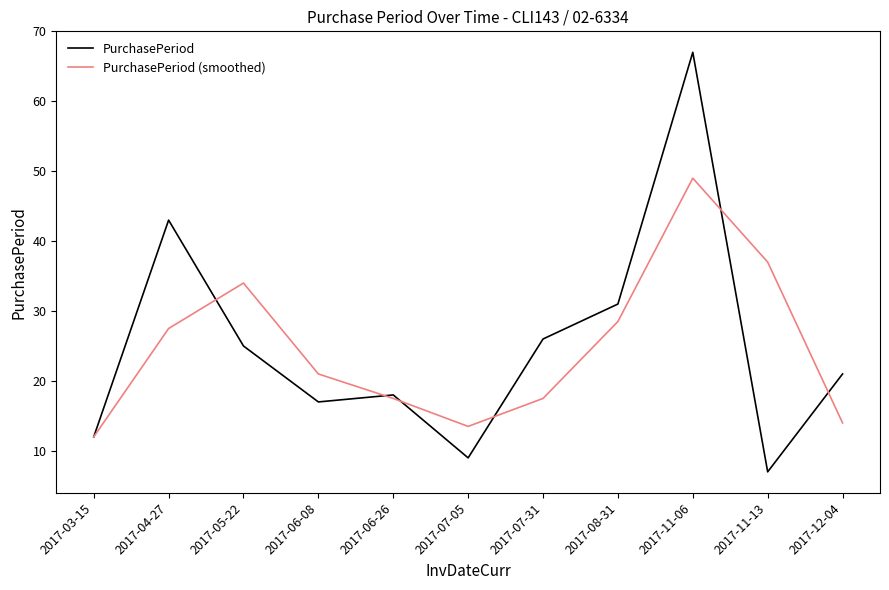

Reading left to right, list all the values displayed in this chart.

PurchasePeriod: 12.0	43.0	25.0	17.0	18.0	9.0	26.0	31.0	67.0	7.0	21.0
PurchasePeriod (smoothed): 12.0	27.5	34.0	21.0	17.5	13.5	17.5	28.5	49.0	37.0	14.0